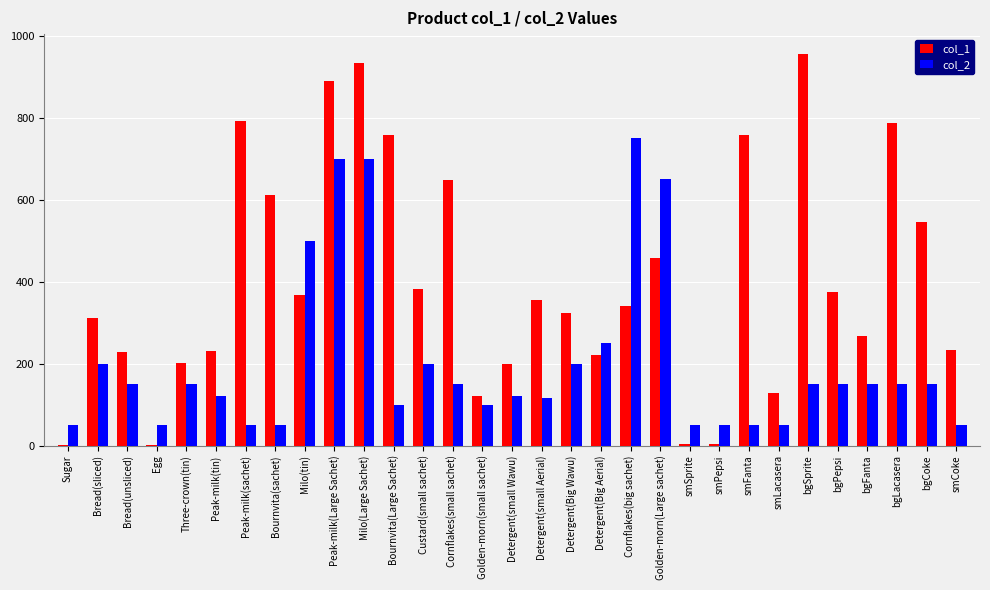

True or false: col_1 has a value of 889 at Peak-milk(Large Sachet).

True